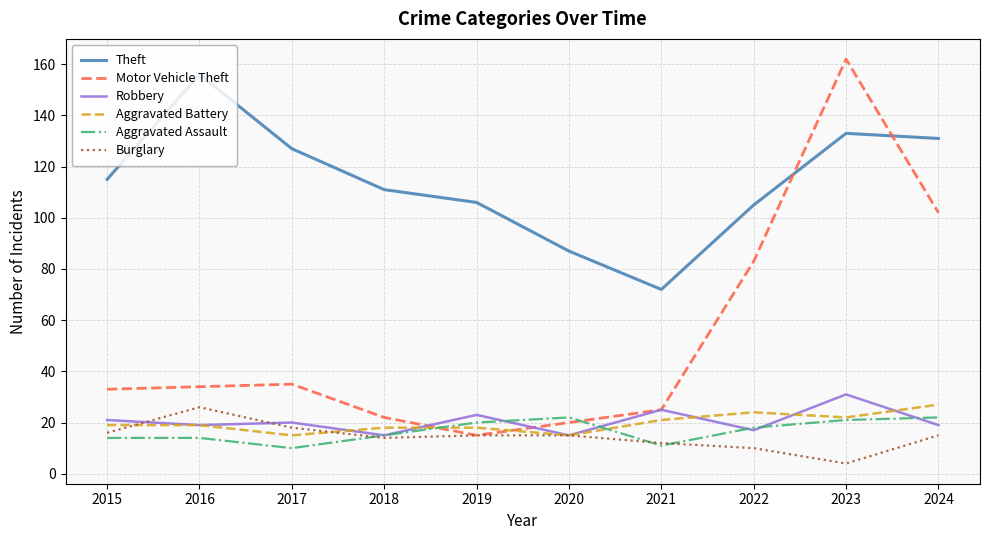

Reading left to right, extract all data points from this chart.

Theft: 115	156	127	111	106	87	72	105	133	131
Motor Vehicle Theft: 33	34	35	22	15	20	25	83	162	102
Robbery: 21	19	20	15	23	15	25	17	31	19
Aggravated Battery: 19	19	15	18	18	15	21	24	22	27
Aggravated Assault: 14	14	10	15	20	22	11	18	21	22
Burglary: 16	26	18	14	15	15	12	10	4	15